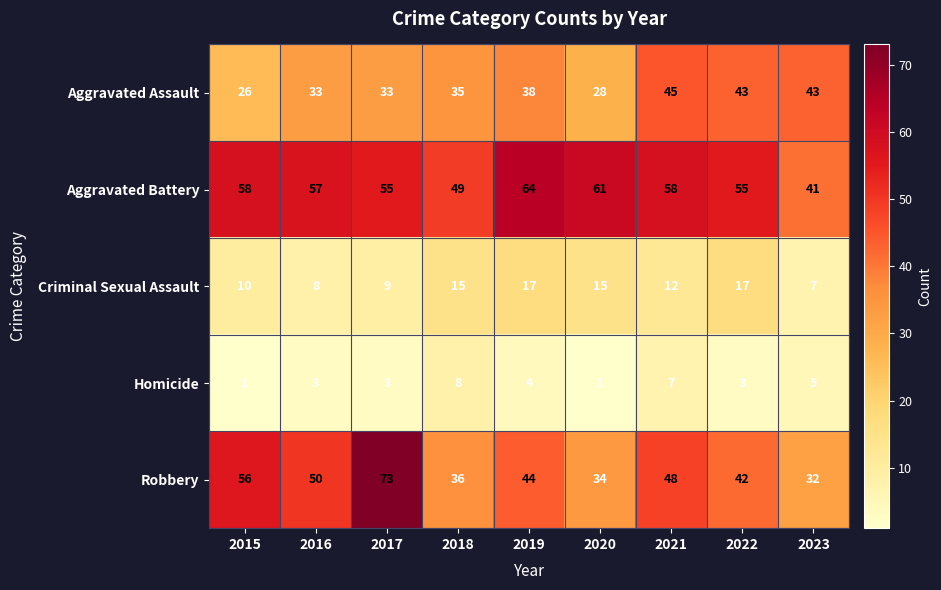

The Aggravated Battery series shows 20 at 2022. True or false?

False